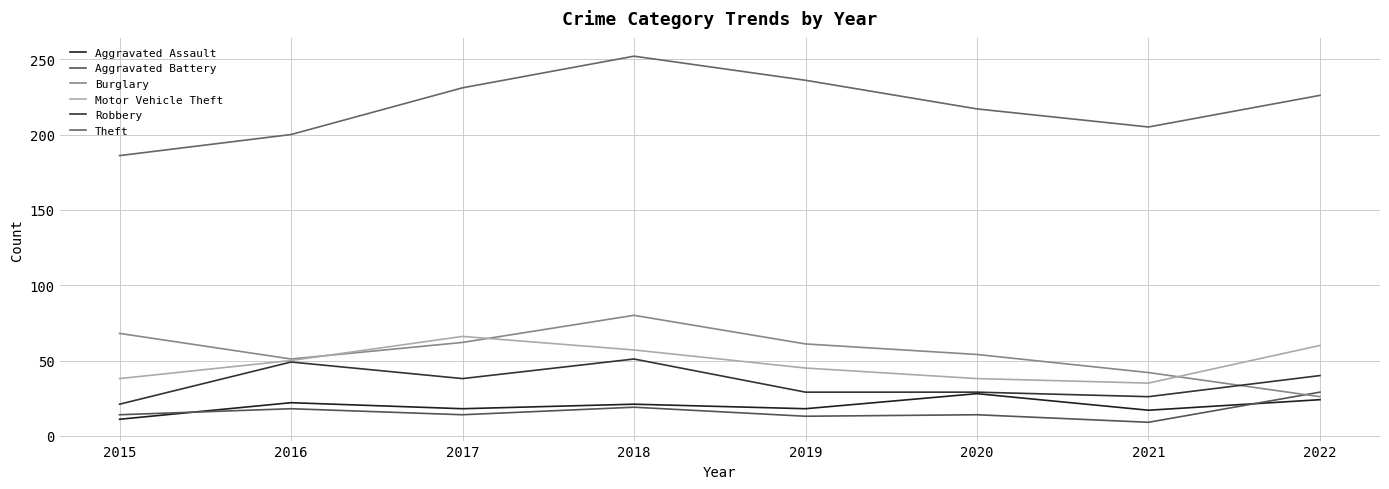

Does the chart display data point markers on the line(s)?

No